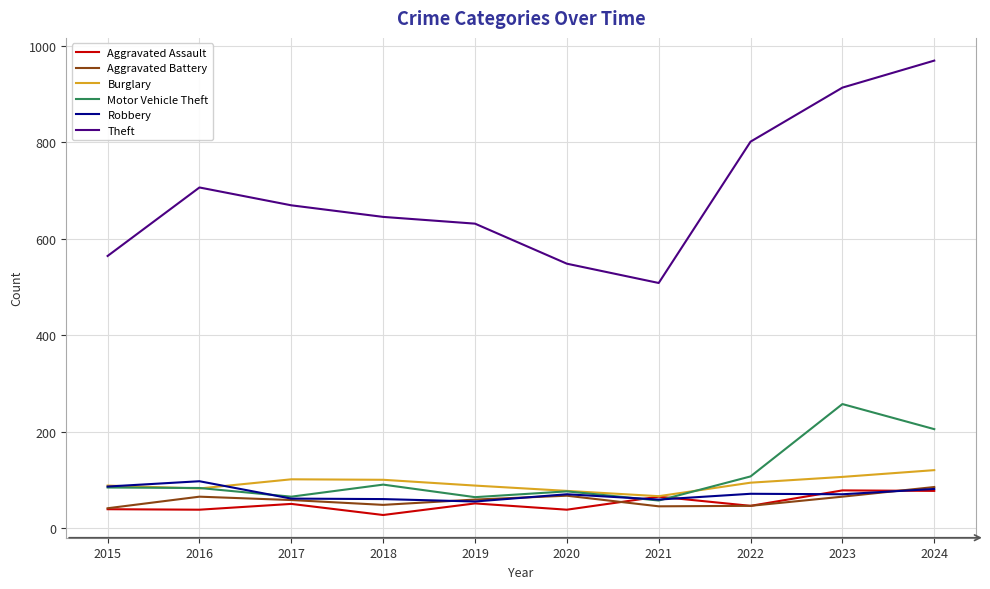

What is the sum of all Aggravated Battery values?

579